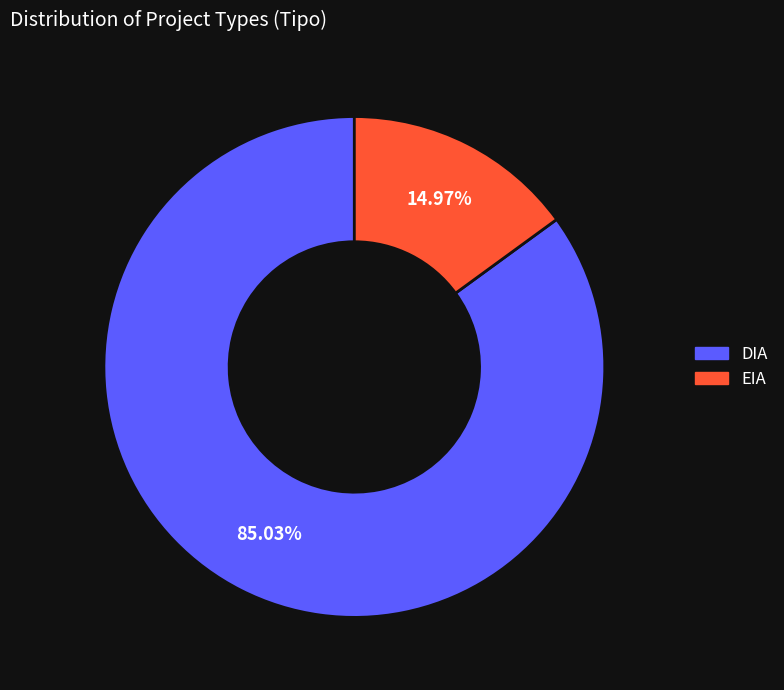

What is the largest slice in the pie chart?

DIA